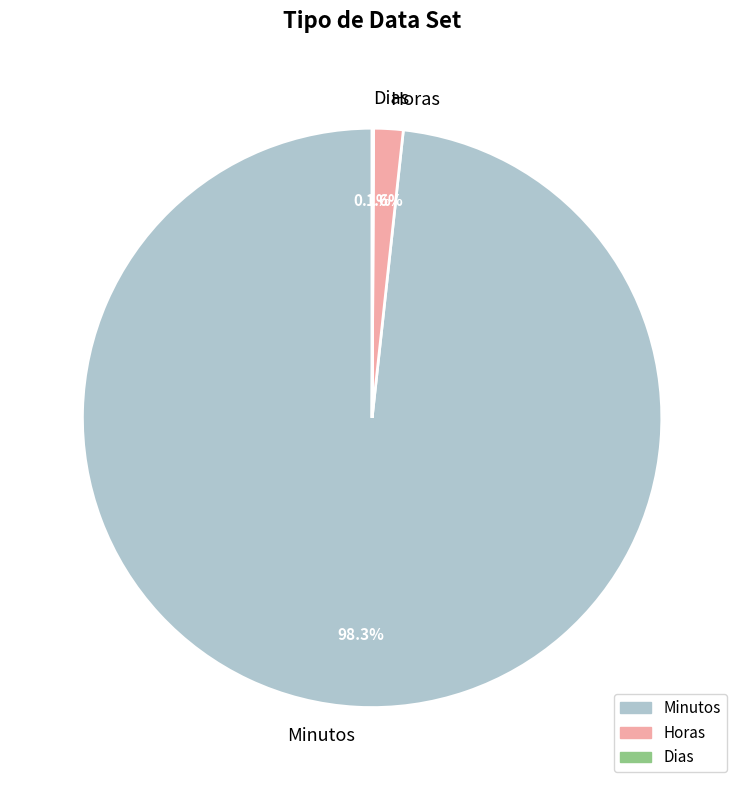

Is there any slice that represents more than half of the pie?

Yes